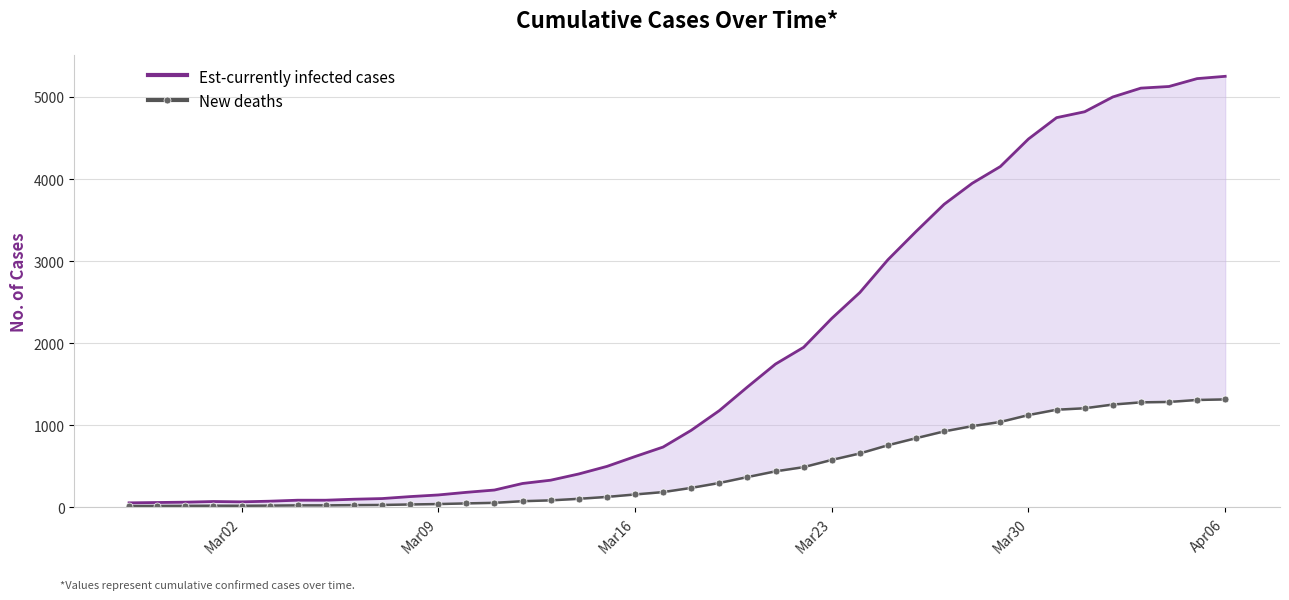

What is the maximum value shown in the chart?

5252